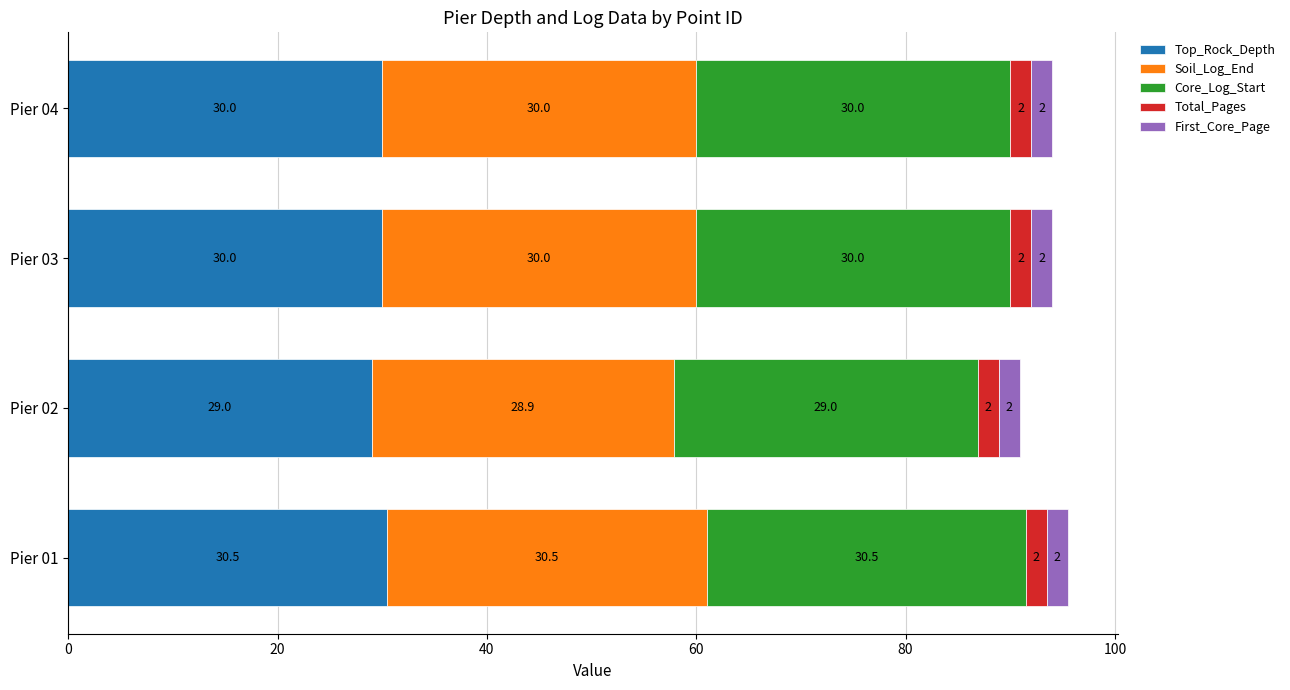

What is the difference between the maximum and minimum values in the Top_Rock_Depth series?

1.5